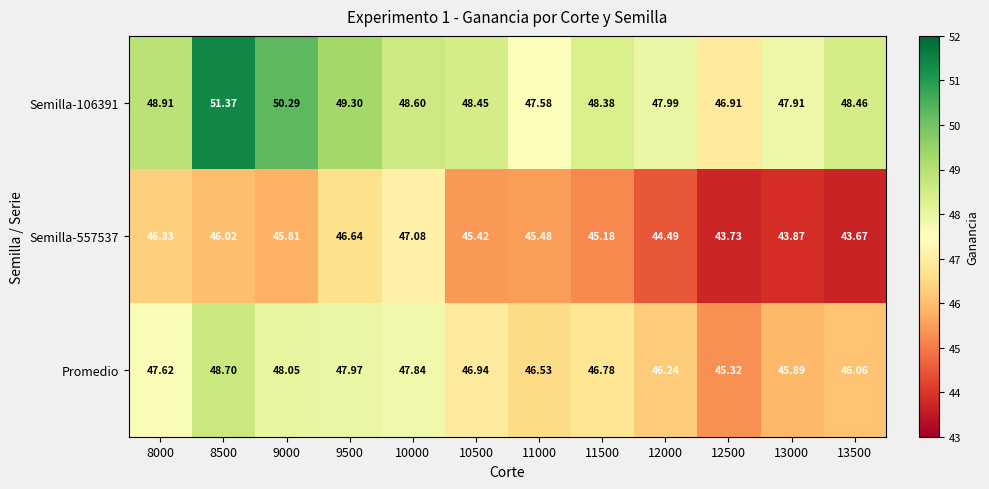

Is the value of Semilla-106391 at 11500 greater than the value of Promedio at 12500?

Yes